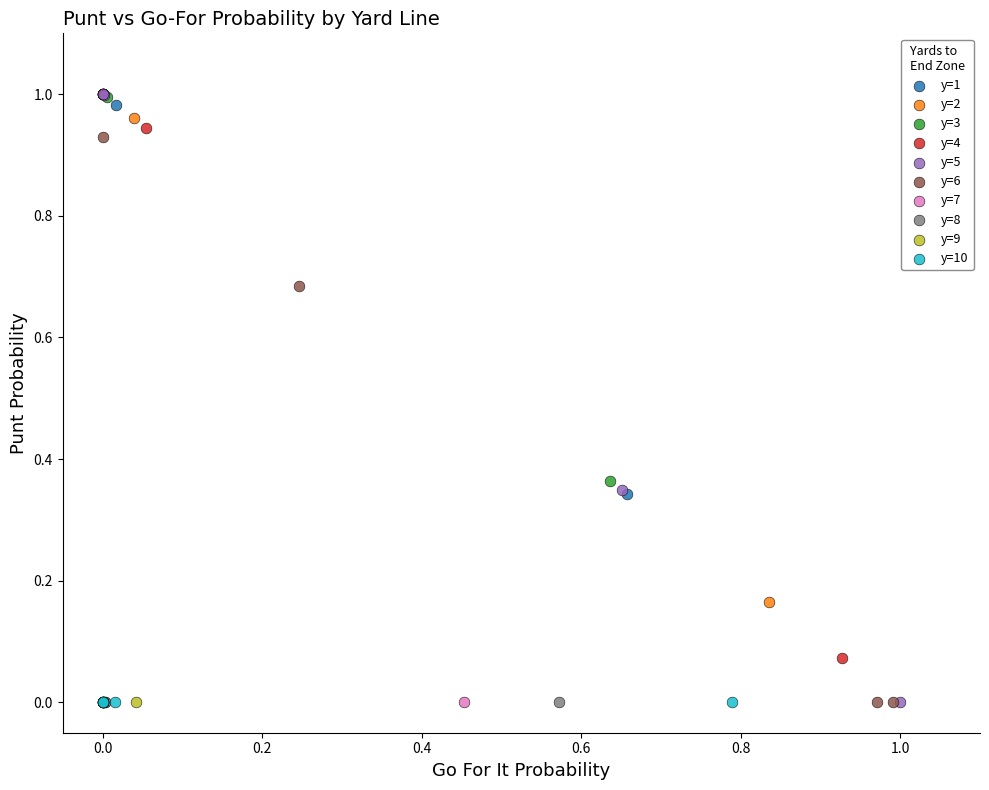

What are all the series names shown in the legend?

y=1, y=2, y=3, y=4, y=5, y=6, y=7, y=8, y=9, y=10